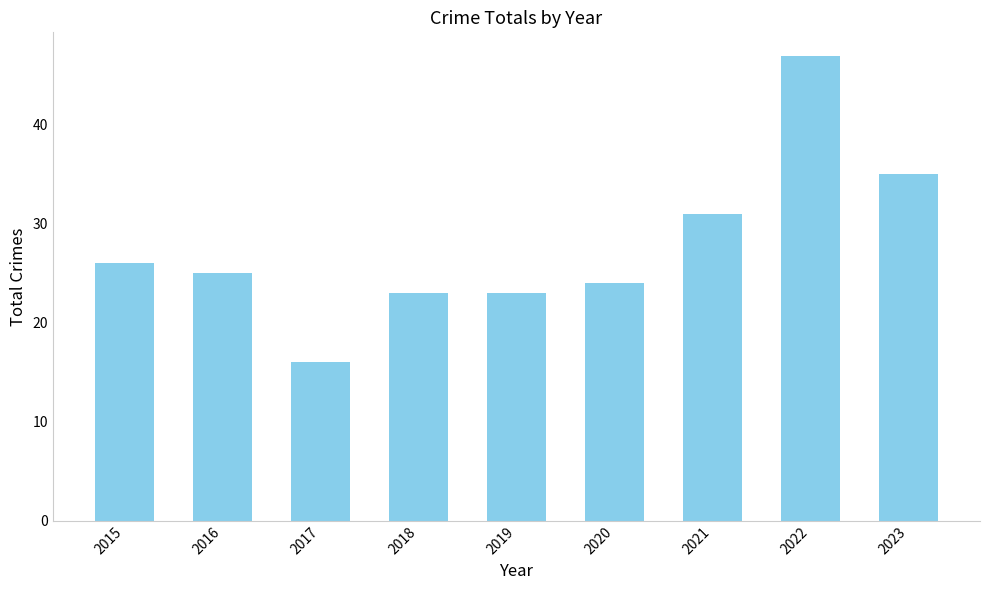

Approximately how many times larger is the value at 2016 compared to 2023?

0.7